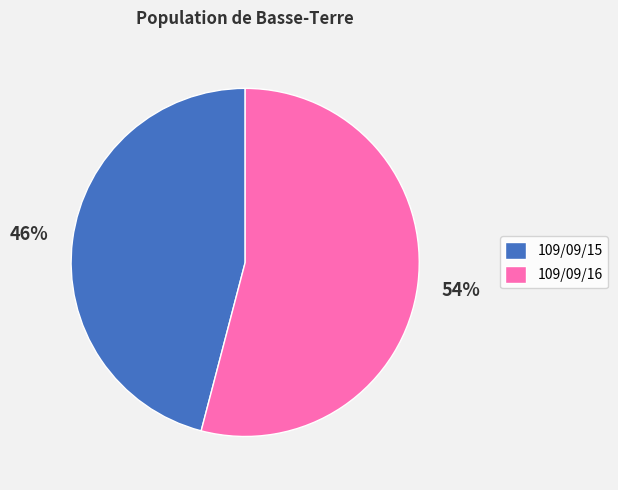

Which slice is the smallest?

109/09/15